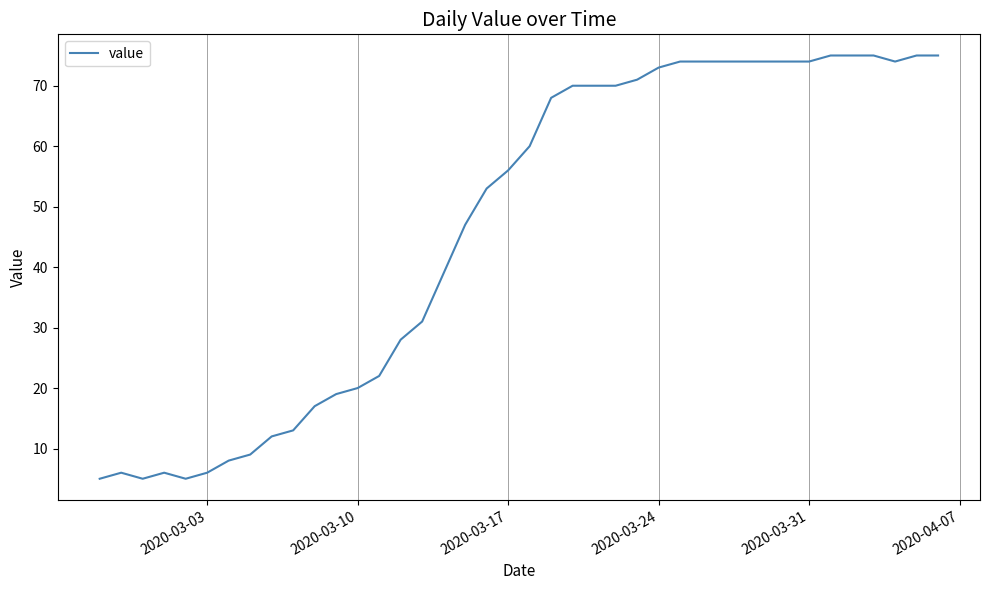

How many values are below 60?

20